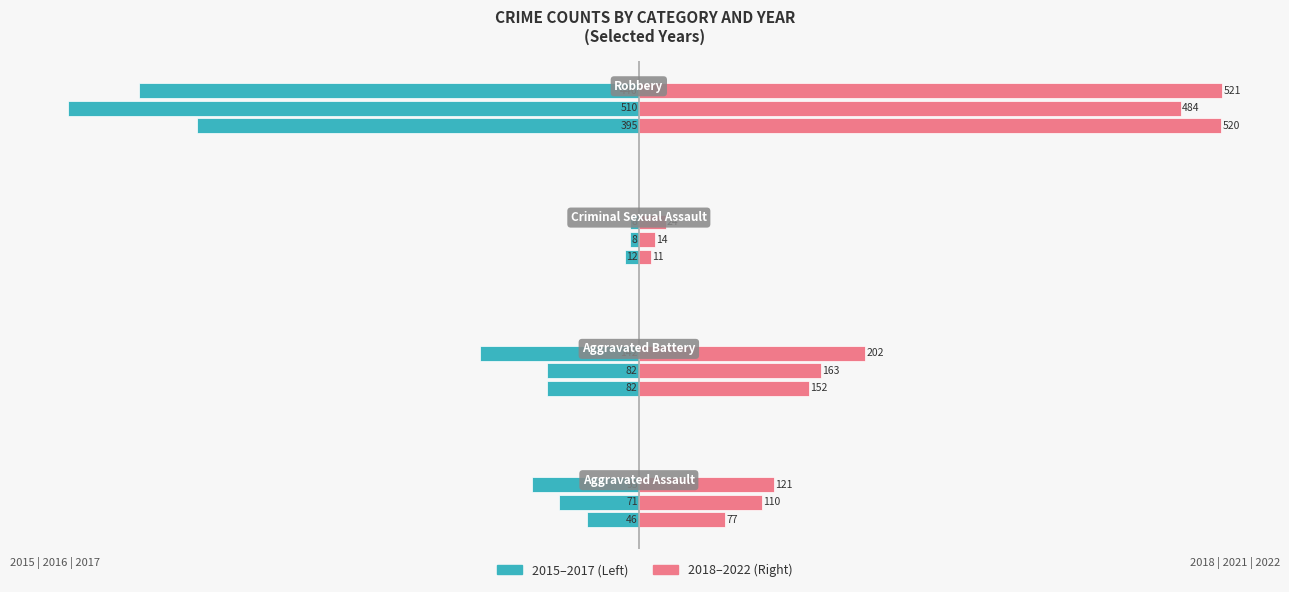

Is it true that 2015 equals -62 at Aggravated Assault?

False